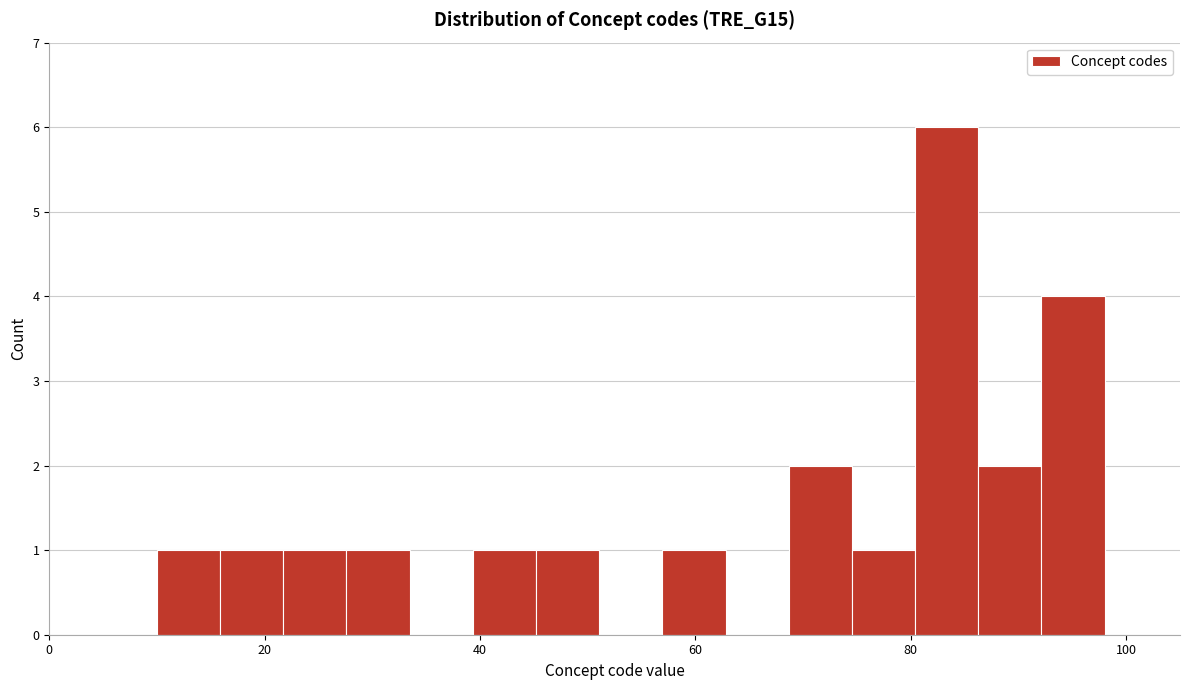

Read against the x-axis, roughly where is the centre of the tallest bar?

84